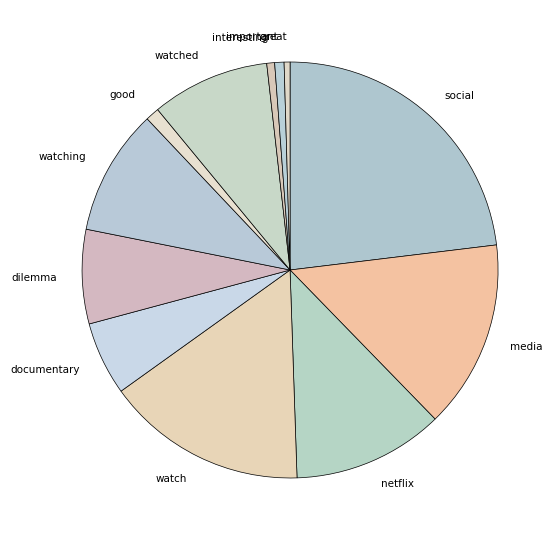

Does dilemma represent more than half of the total?

No